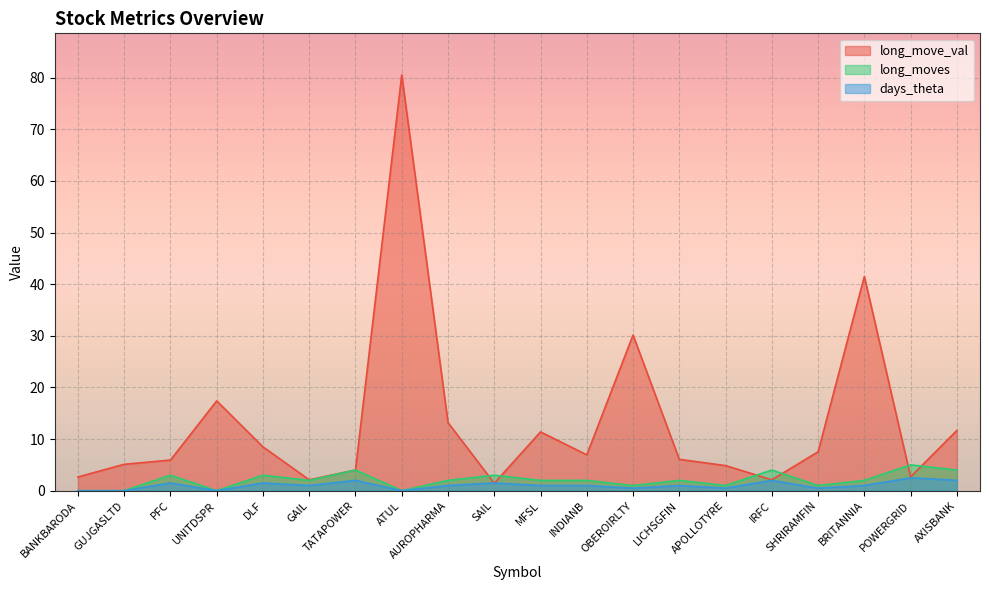

True or false: days_theta has more than 1 points higher than both neighbors.

True